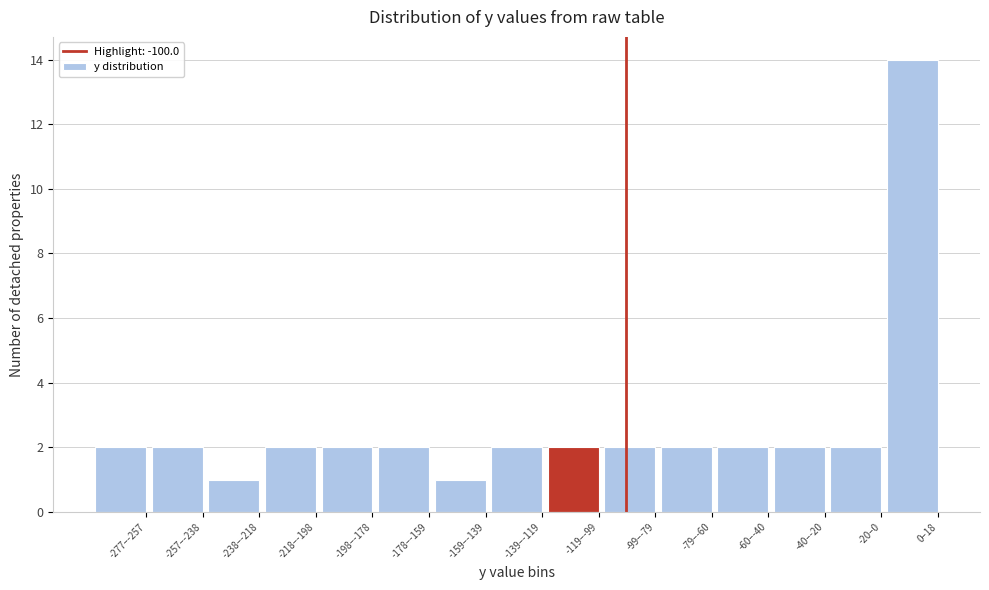

Reading left to right, what are all the values shown in this chart?

-277–-257=2	-257–-238=2	-238–-218=1	-218–-198=2	-198–-178=2	-178–-159=2	-159–-139=1	-139–-119=2	-119–-99=2	-99–-79=2	-79–-60=2	-60–-40=2	-40–-20=2	-20–0=2	0–18=14